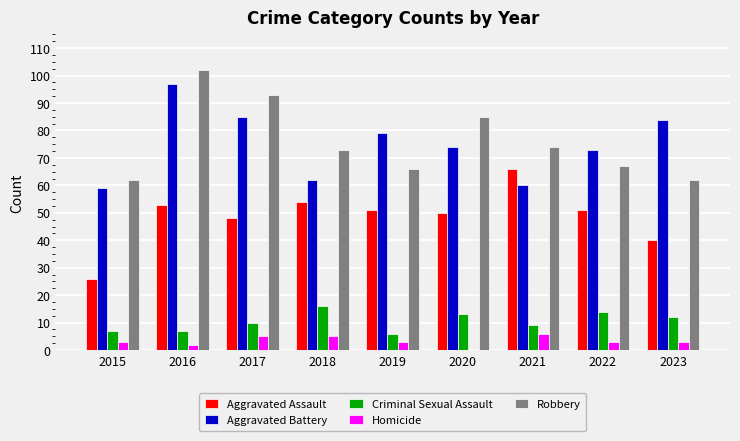

Reading right to left, transcribe all the data shown in this chart.

Aggravated Assault: 2023=40	2022=51	2021=66	2020=50	2019=51	2018=54	2017=48	2016=53	2015=26
Aggravated Battery: 2023=84	2022=73	2021=60	2020=74	2019=79	2018=62	2017=85	2016=97	2015=59
Criminal Sexual Assault: 2023=12	2022=14	2021=9	2020=13	2019=6	2018=16	2017=10	2016=7	2015=7
Homicide: 2023=3	2022=3	2021=6	2020=0	2019=3	2018=5	2017=5	2016=2	2015=3
Robbery: 2023=62	2022=67	2021=74	2020=85	2019=66	2018=73	2017=93	2016=102	2015=62